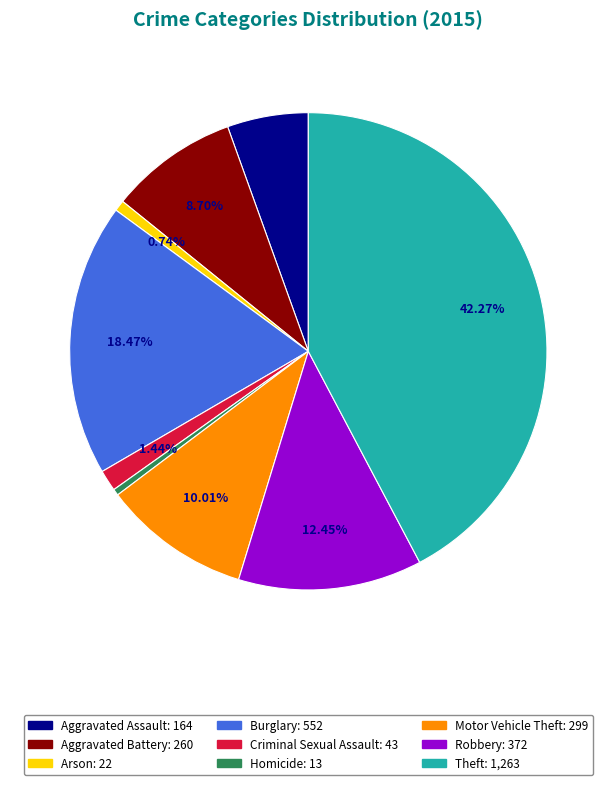

The Aggravated Assault slice represents 16% of the pie. True or false?

False